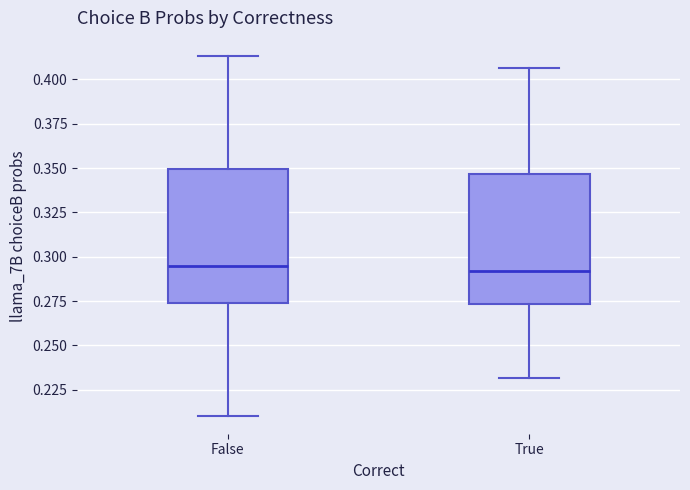

Reading left to right, read every box against the y-axis: the position of its median line, the range the box covers, and the ends of its whiskers. The values are not printed on the chart, so give them approximately, as read against the axis.

False: median 0.295, box 0.275 to 0.350, whiskers 0.210 to 0.415
True: median 0.290, box 0.275 to 0.345, whiskers 0.230 to 0.405